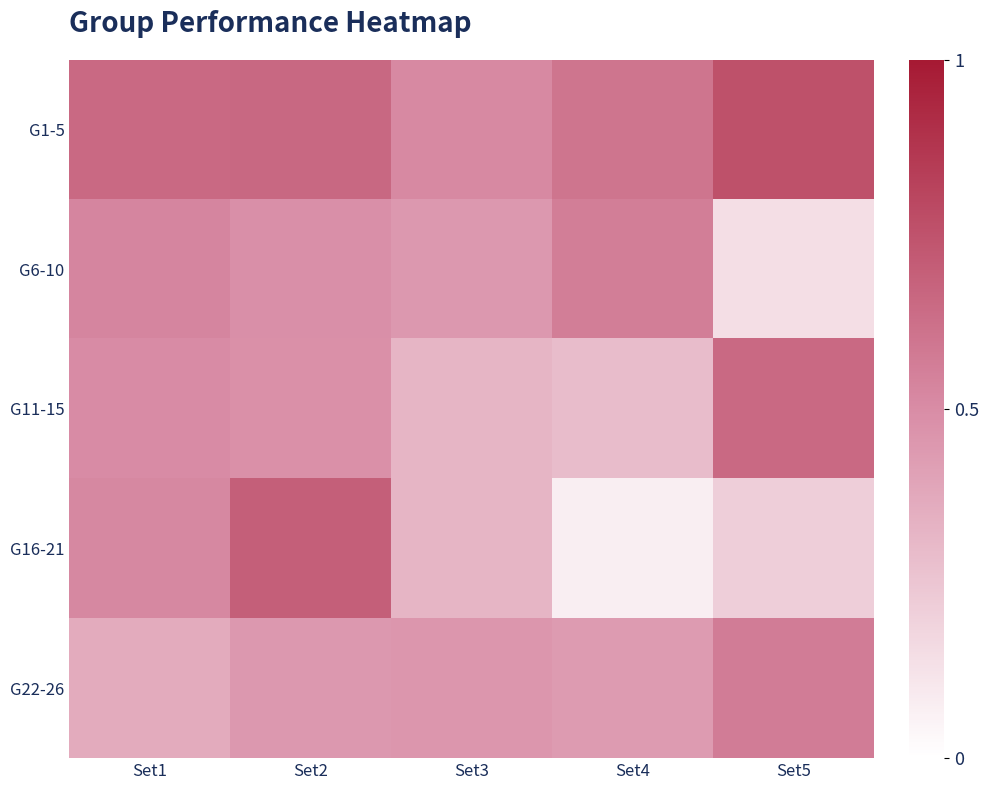

At how many categories does at least one series exceed 0?

5